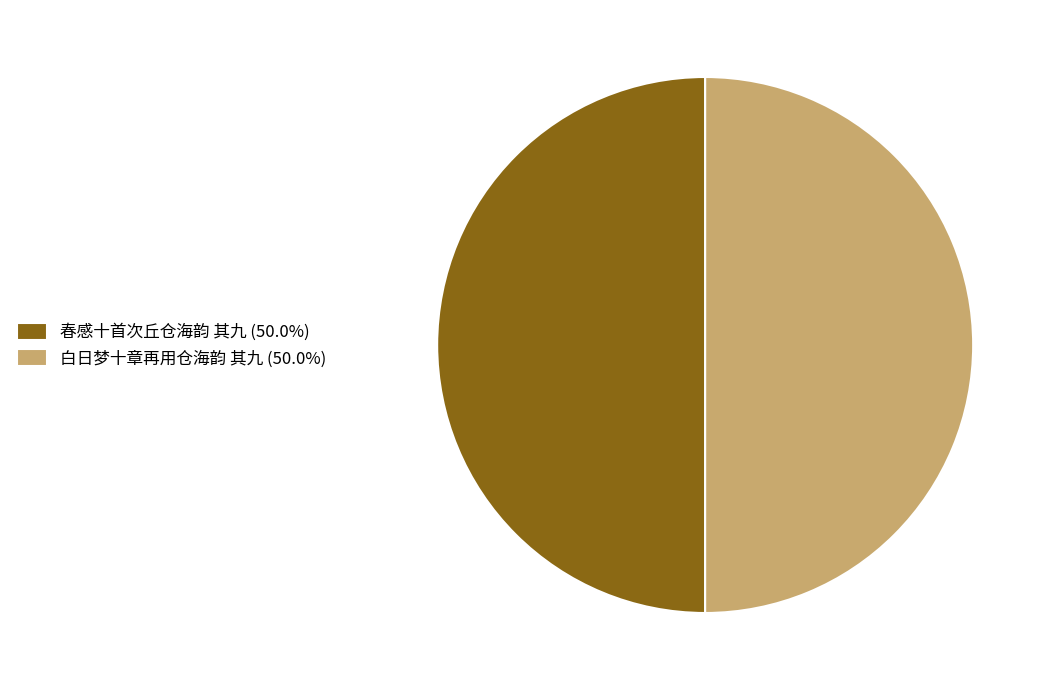

What is the ratio of the value at 白日梦十章再用仓海韵 其九 (50.0%) to the value at 春感十首次丘仓海韵 其九 (50.0%)?

1.0